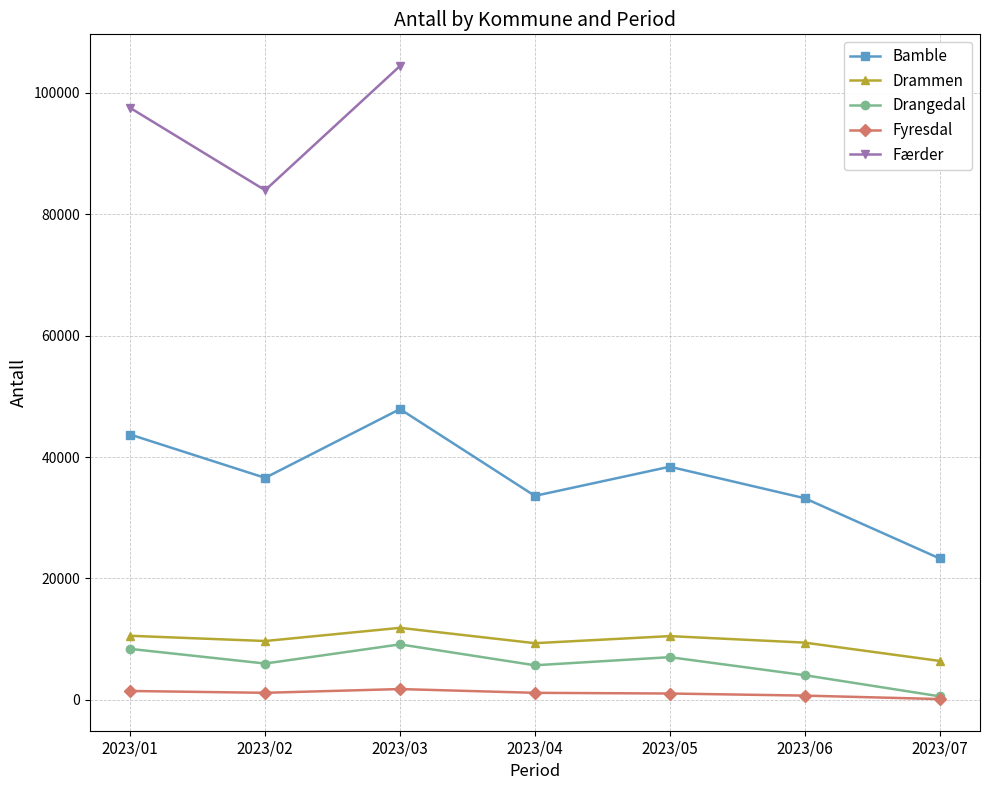

What is the difference between the second highest and minimum values in the Bamble series?

20403